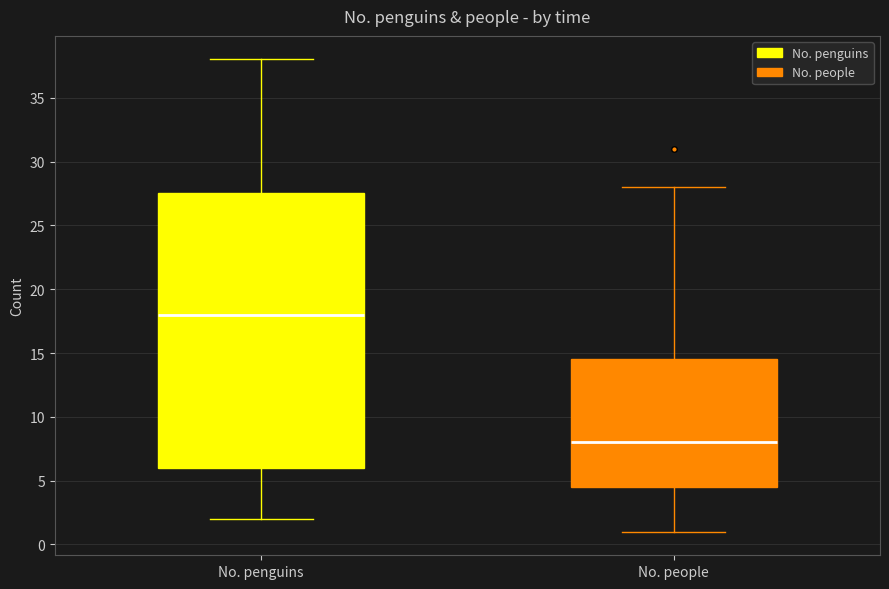

Comparing the boxes themselves (not the whiskers), which one is the tallest?

No. penguins